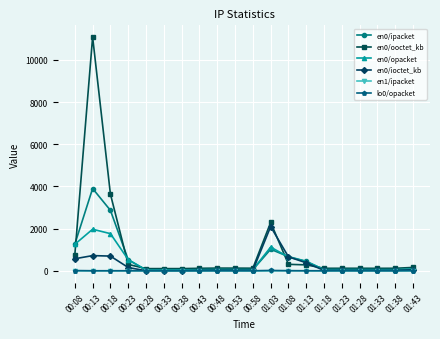

At which label does en0/ioctet_kb reach its peak?

01:03